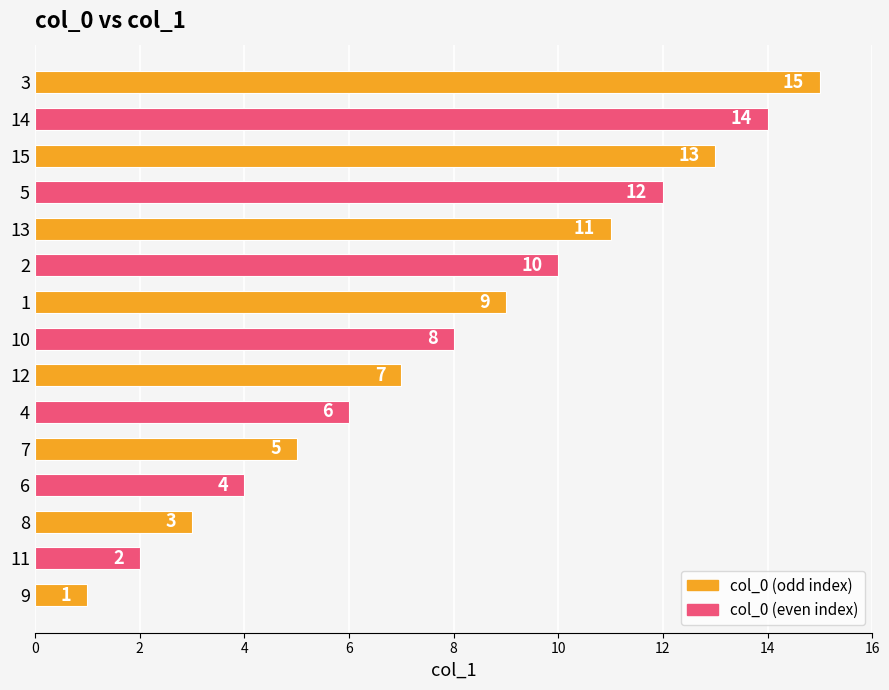

Between 2 and 14, which is larger?

14